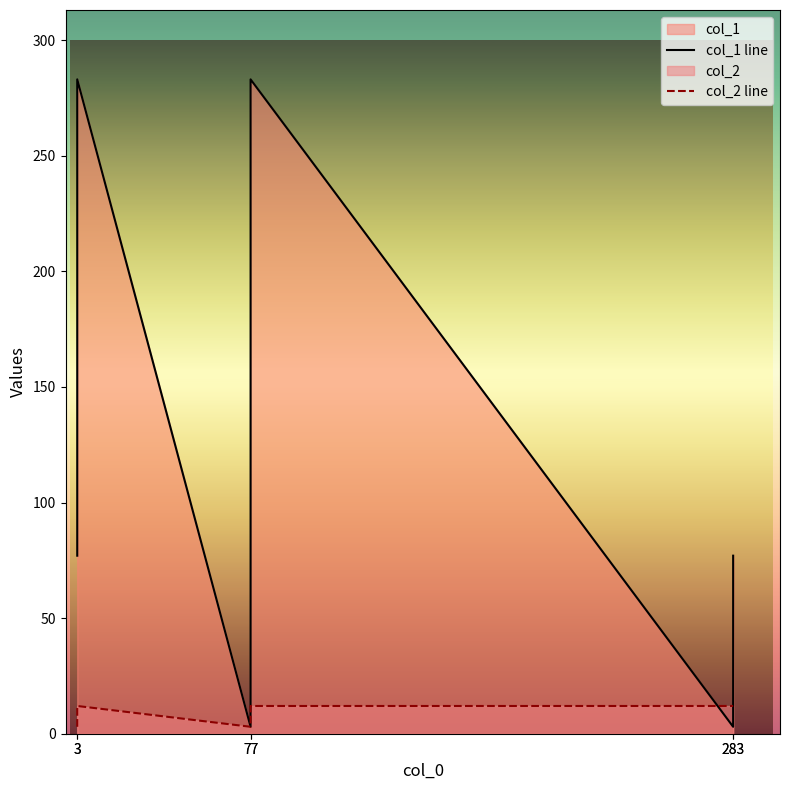

What is the total value across all series at 77?

6